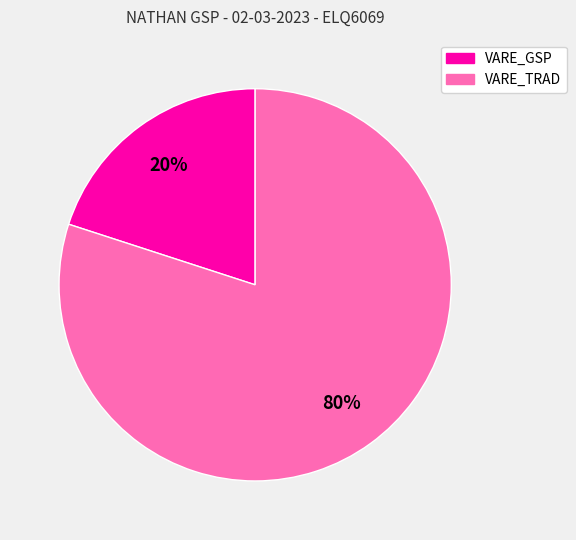

Which has a higher value, VARE_TRAD or VARE_GSP?

VARE_TRAD